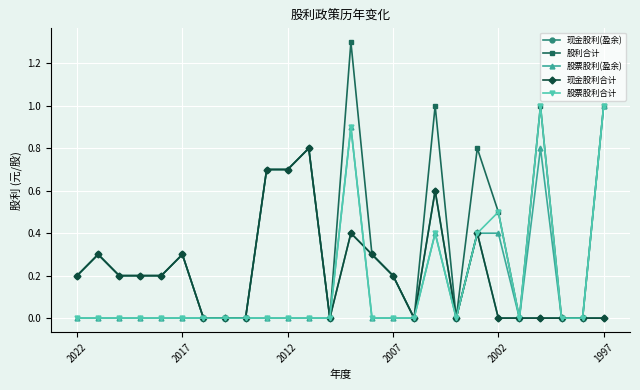

What is the sum of all 现金股利(盈余) values?

5.5